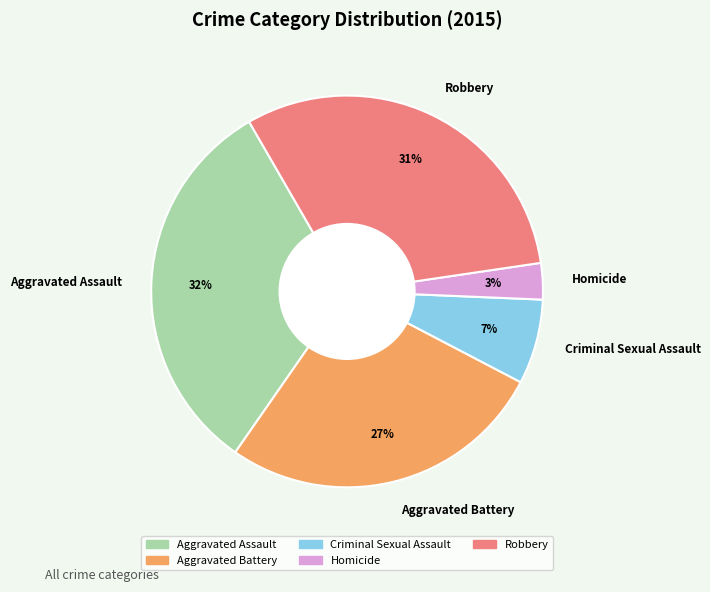

The Aggravated Assault slice represents 26% of the pie. True or false?

False